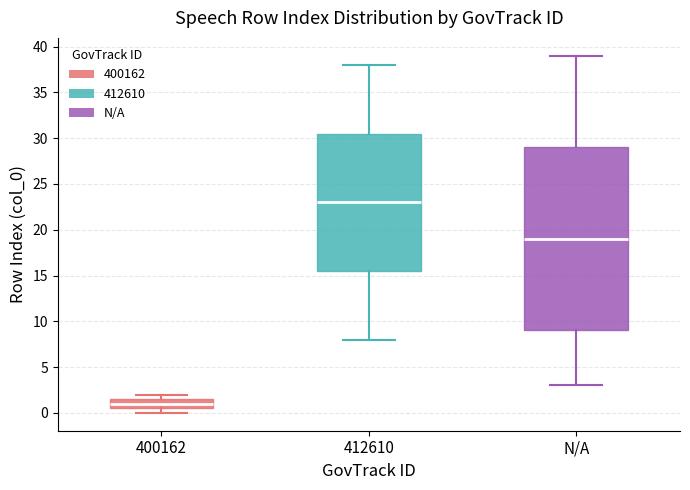

Which box has the highest median line?

412610